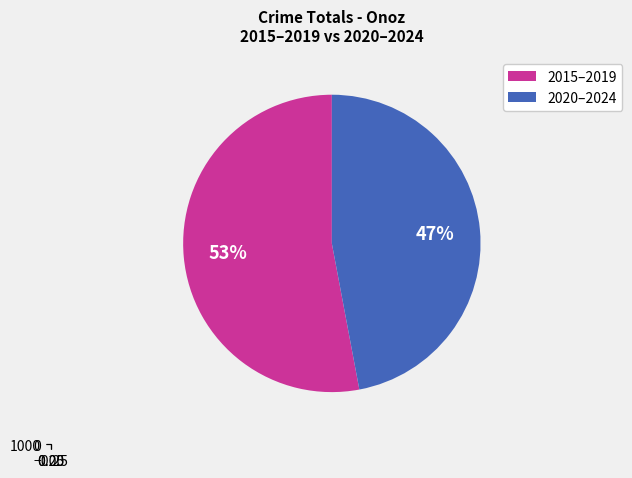

The 2020 slice represents 1% of the pie. True or false?

False